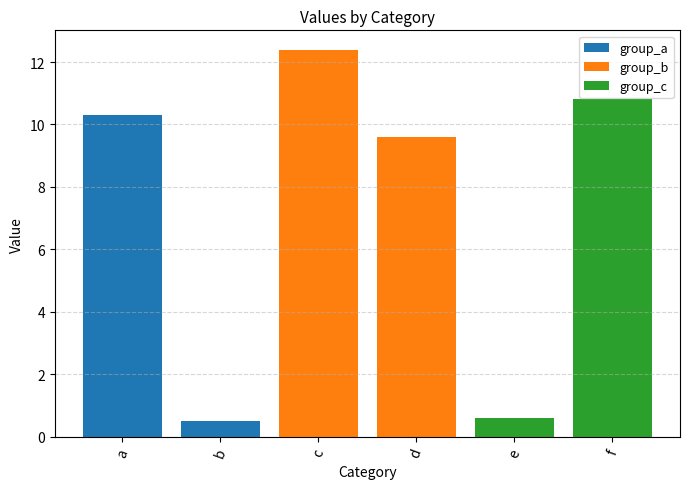

Where is the data nearest to the value 6?

d